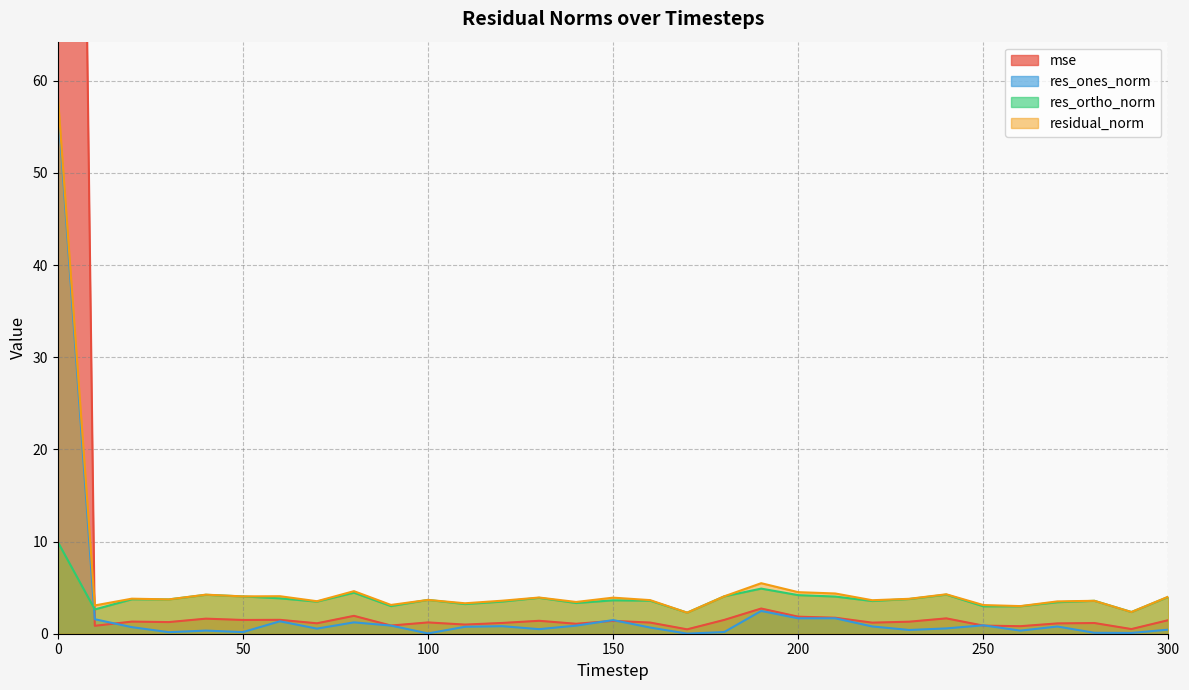

Reading left to right, extract all data points from this chart.

mse: 0=310.1	10=0.9	20=1.3	30=1.3	40=1.6	50=1.5	60=1.5	70=1.1	80=1.9	90=0.9	100=1.2	110=1.0	120=1.2	130=1.4	140=1.1	150=1.4	160=1.2	170=0.5	180=1.5	190=2.7	200=1.8	210=1.7	220=1.2	230=1.3	240=1.7	250=0.9	260=0.8	270=1.1	280=1.2	290=0.5	300=1.5
res_ones_norm: 0=57.6	10=1.6	20=0.7	30=0.2	40=0.3	50=0.2	60=1.3	70=0.6	80=1.2	90=0.9	100=0.0	110=0.8	120=0.8	130=0.5	140=0.9	150=1.5	160=0.7	170=0.0	180=0.2	190=2.5	200=1.7	210=1.7	220=0.8	230=0.4	240=0.6	250=0.9	260=0.3	270=0.8	280=0.1	290=0.1	300=0.4
res_ortho_norm: 0=10.0	10=2.6	20=3.7	30=3.7	40=4.2	50=4.0	60=3.8	70=3.5	80=4.5	90=3.0	100=3.7	110=3.2	120=3.5	130=3.9	140=3.3	150=3.6	160=3.6	170=2.3	180=4.1	190=4.9	200=4.2	210=4.0	220=3.5	230=3.8	240=4.2	250=3.0	260=3.0	270=3.4	280=3.6	290=2.4	300=4.0
residual_norm: 0=58.4	10=3.1	20=3.8	30=3.7	40=4.2	50=4.1	60=4.1	70=3.5	80=4.6	90=3.1	100=3.7	110=3.3	120=3.6	130=3.9	140=3.4	150=3.9	160=3.6	170=2.3	180=4.1	190=5.5	200=4.5	210=4.4	220=3.6	230=3.8	240=4.3	250=3.1	260=3.0	270=3.5	280=3.6	290=2.4	300=4.0